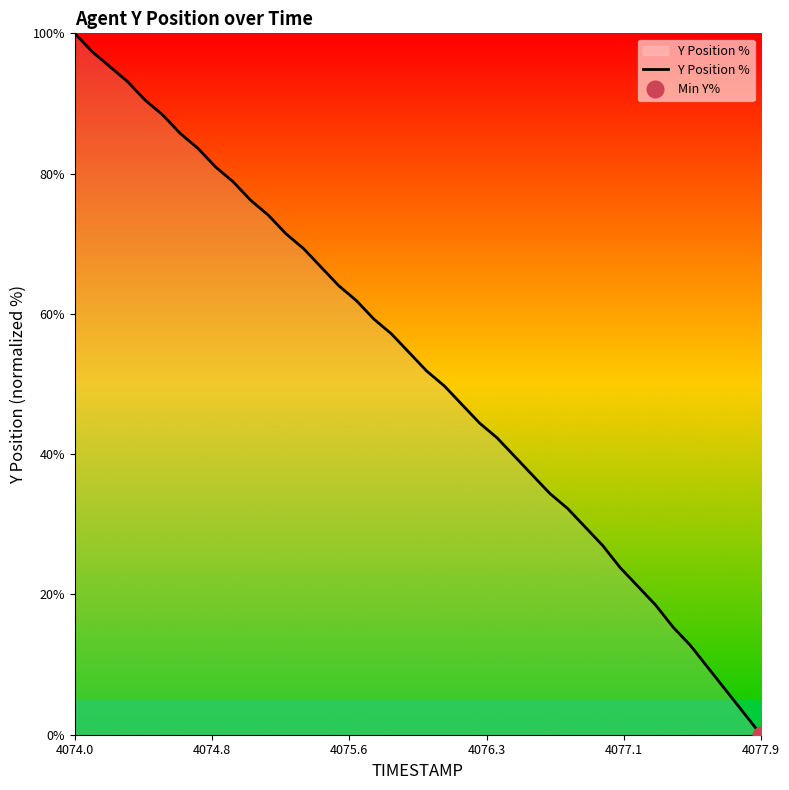

At which label does Y Position % reach its peak?

4074.0